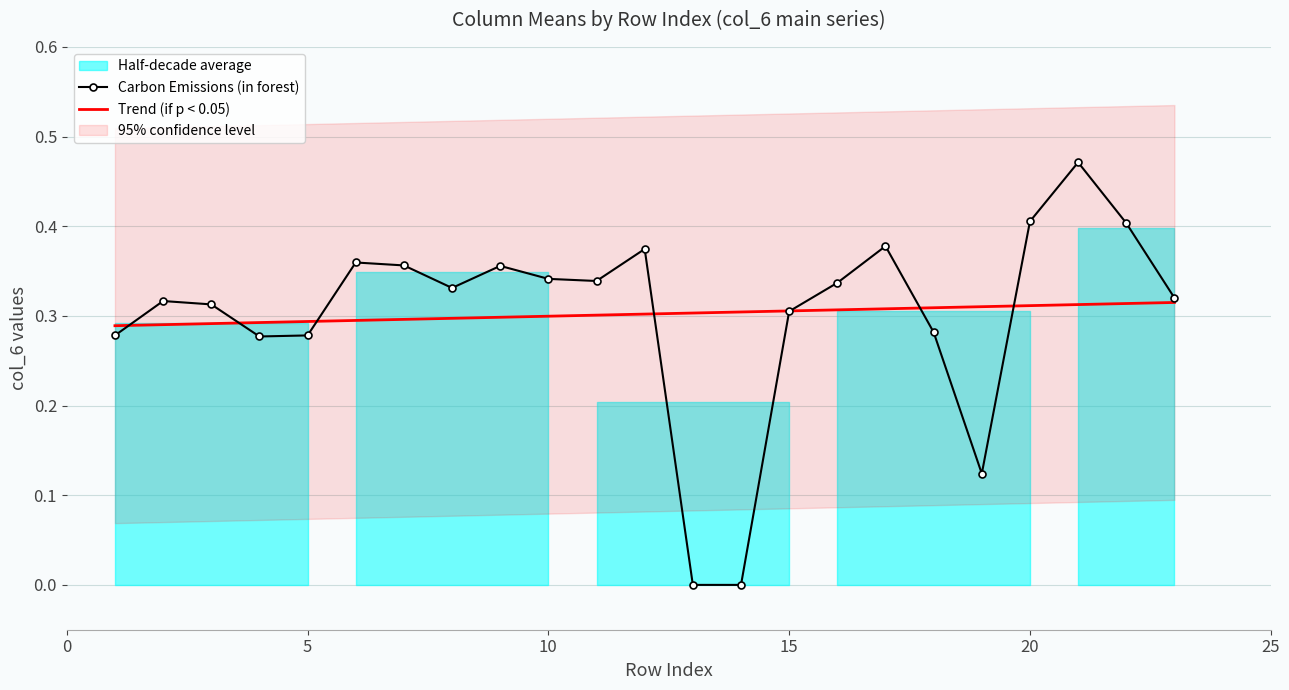

True or false: Trend (if p < 0.05) has a value of 0.2 at 5.

False